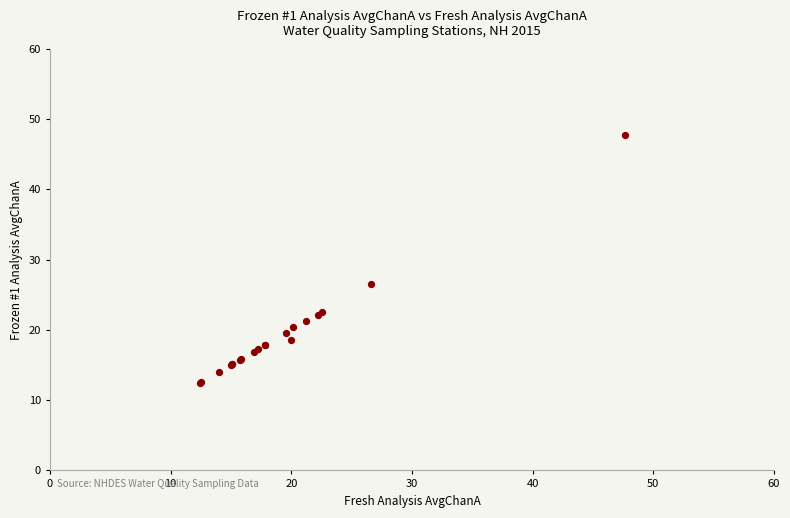

What Y value in the scatter plot is closest to 30?

26.6